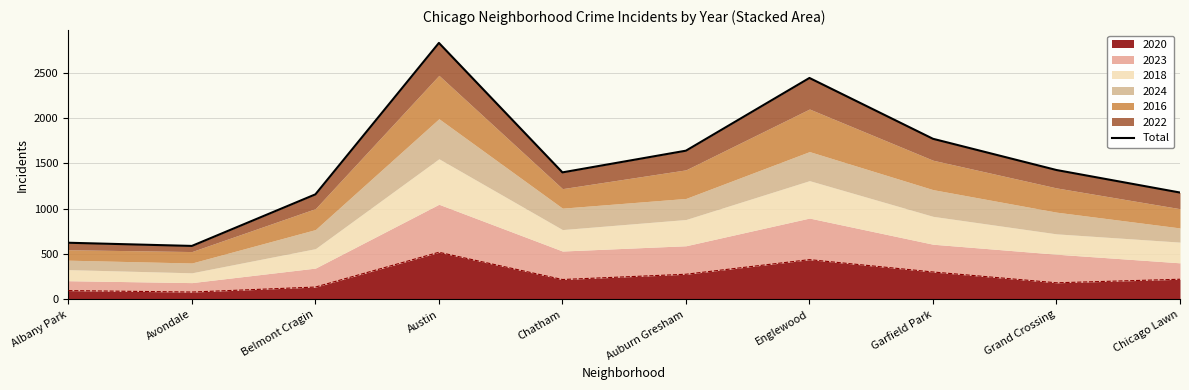

What is the ratio of the value at Chicago Lawn to the value at Grand Crossing?

0.8